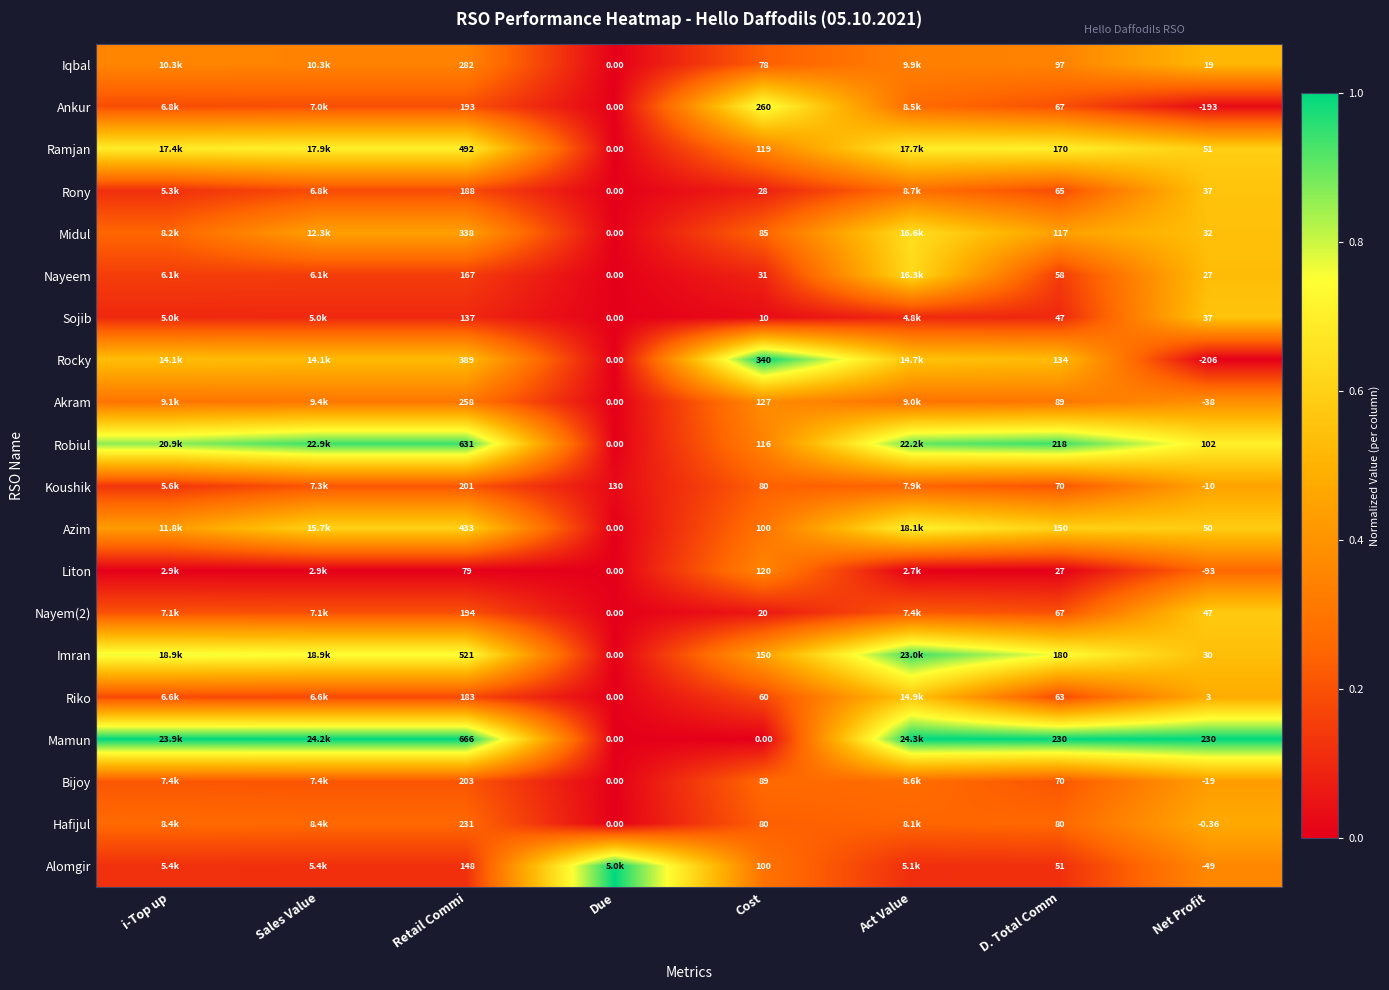

Is the value of Liton at Cost greater than the value of Imran at Due?

Yes